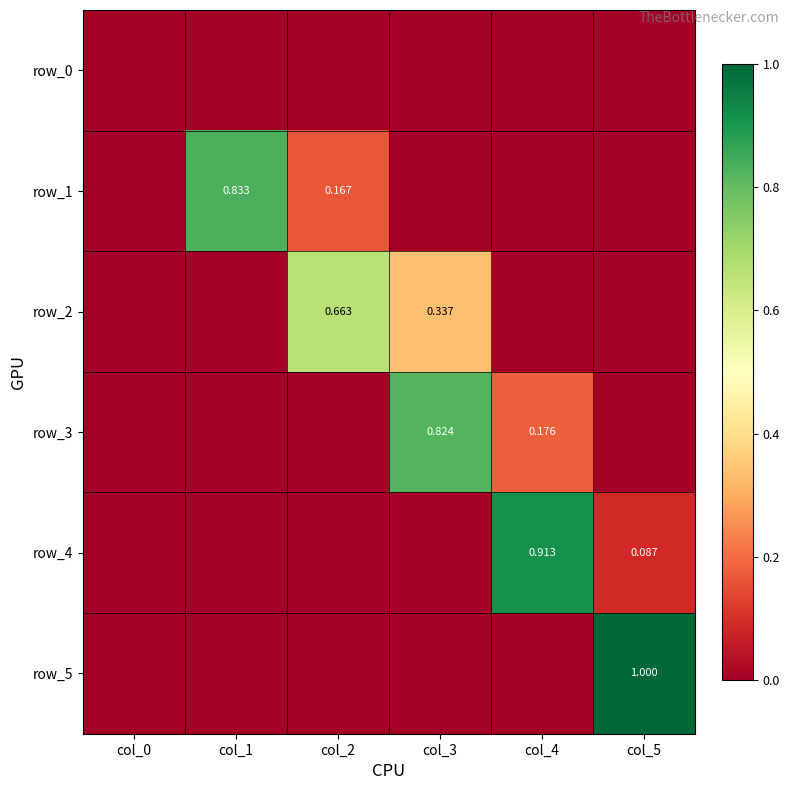

How many categories are shown in the chart?

6